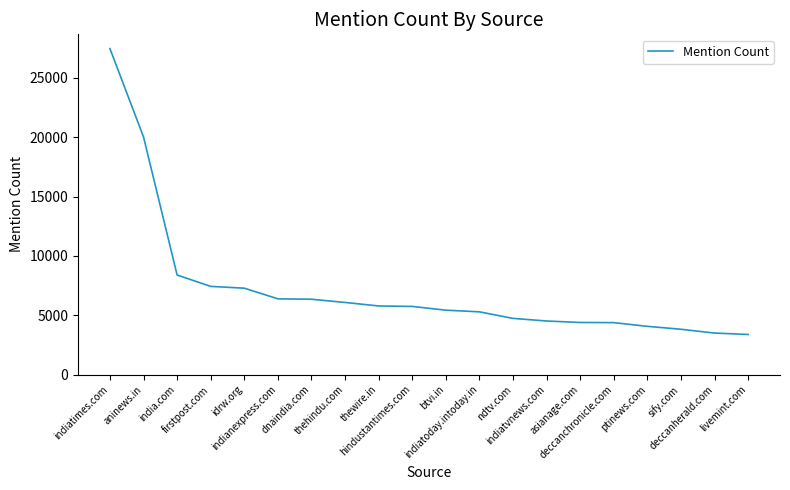

At which label is the value closest to 15423?

aninews.in